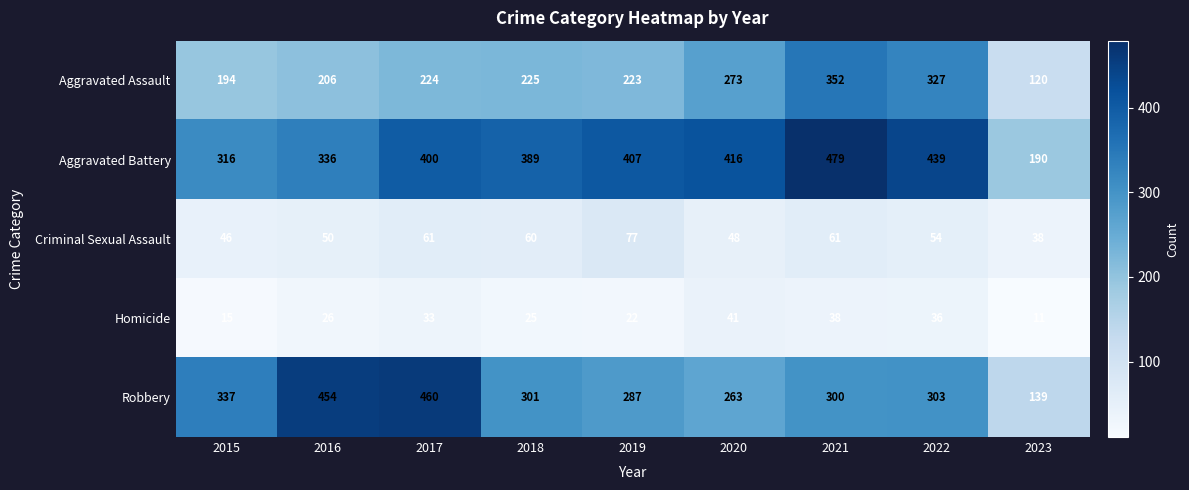

List the series in order of their peak value, highest first.

Aggravated Battery, Robbery, Aggravated Assault, Criminal Sexual Assault, Homicide